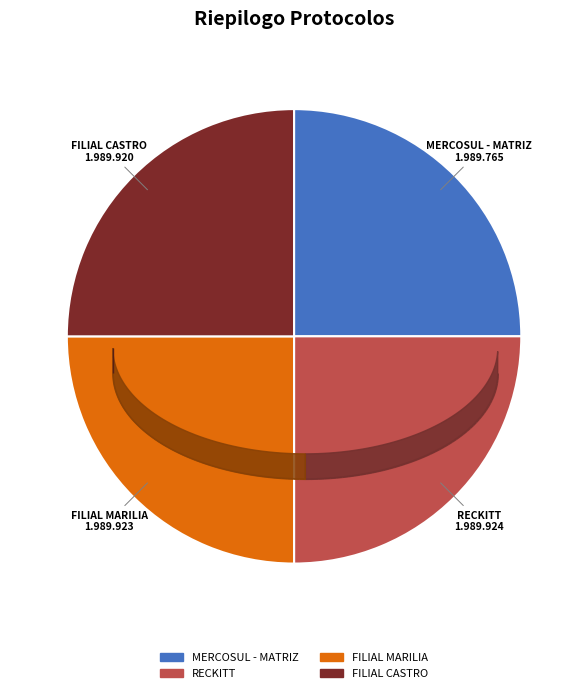

What is the change in value from MERCOSUL - MATRIZ to RECKITT?

+159